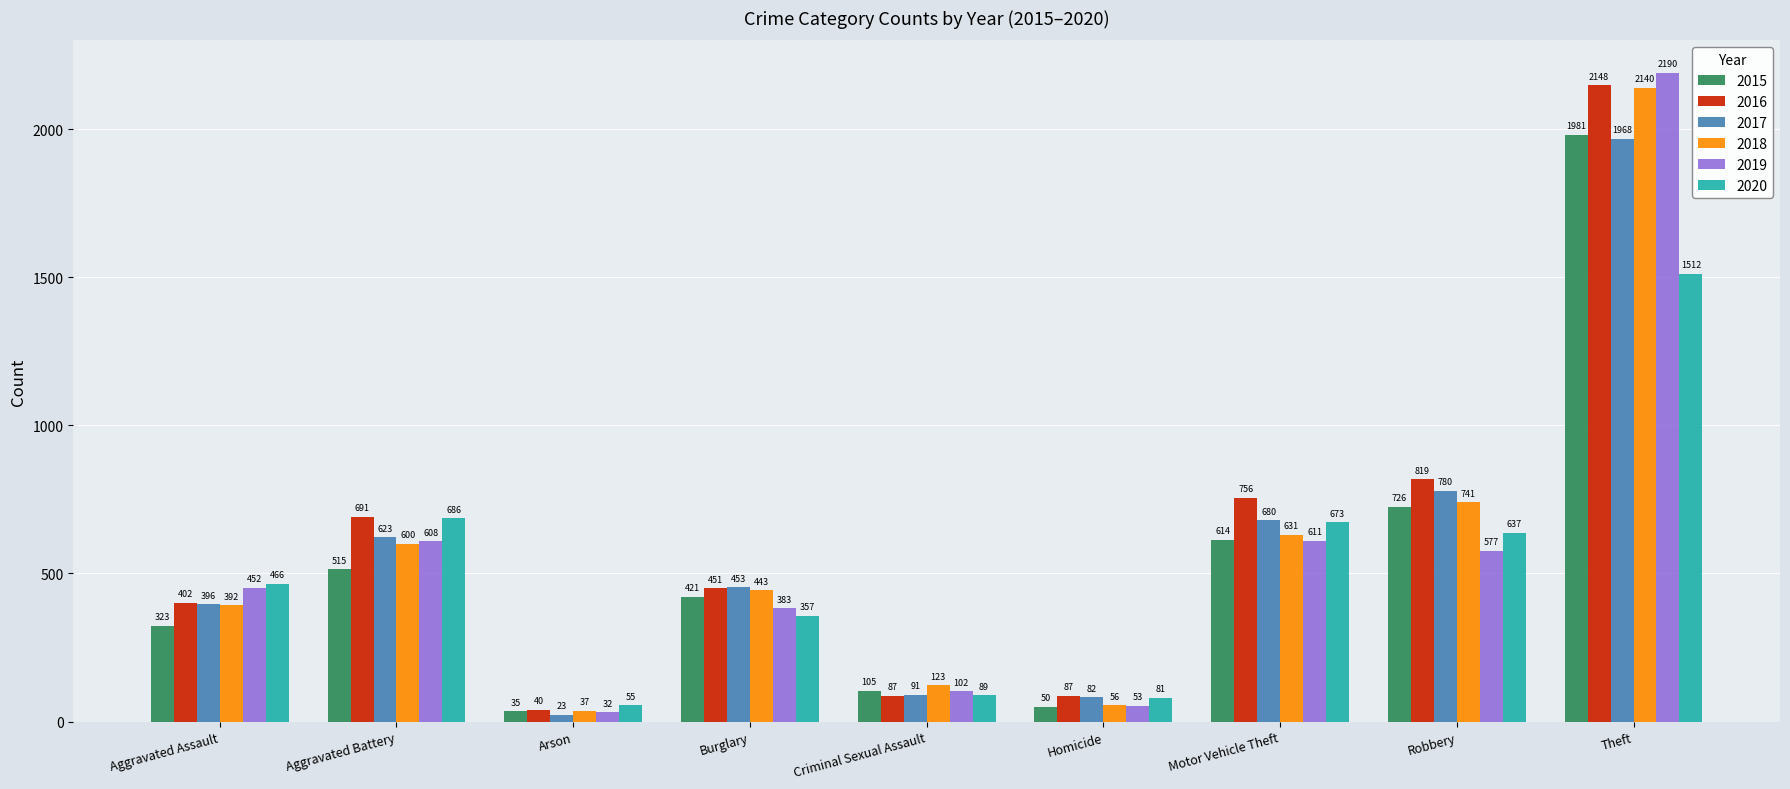

At which label does 2016 reach its minimum?

Arson